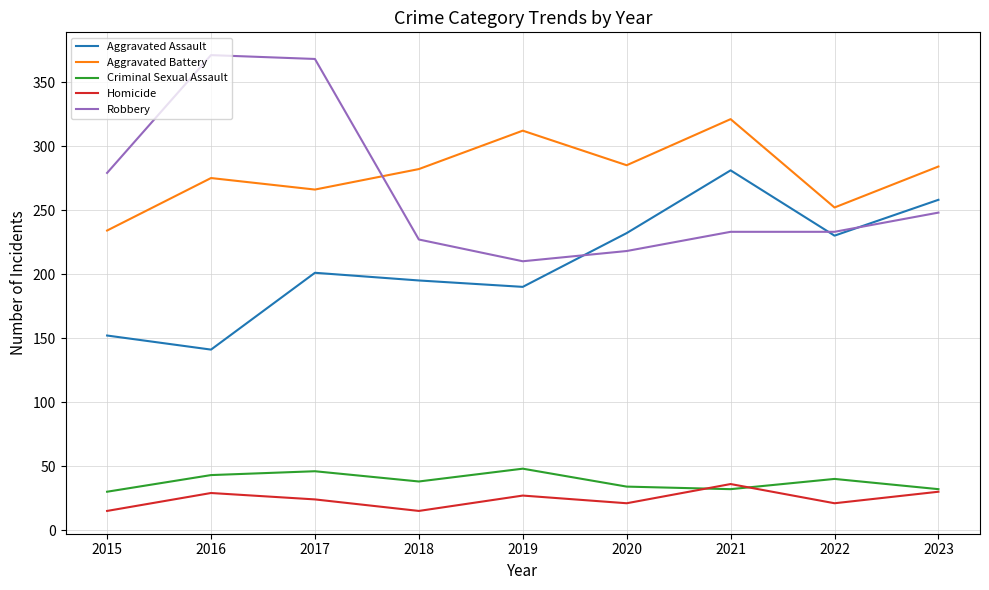

Which series has the largest total across all categories?

Aggravated Battery